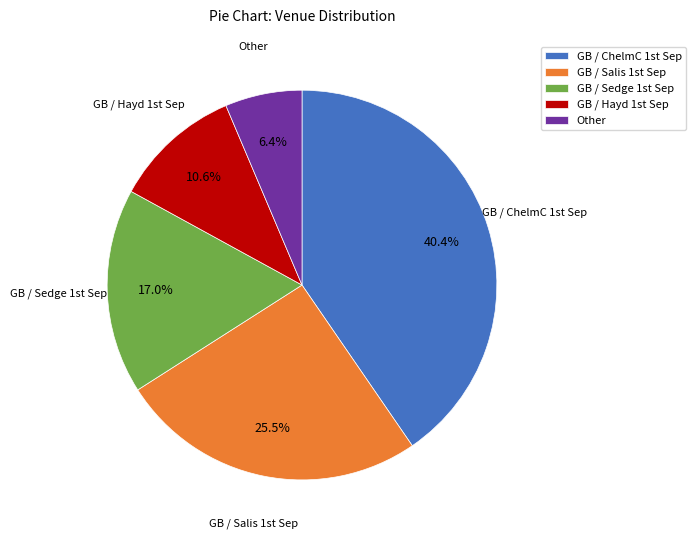

Which slice is the largest?

GB / ChelmC 1st Sep